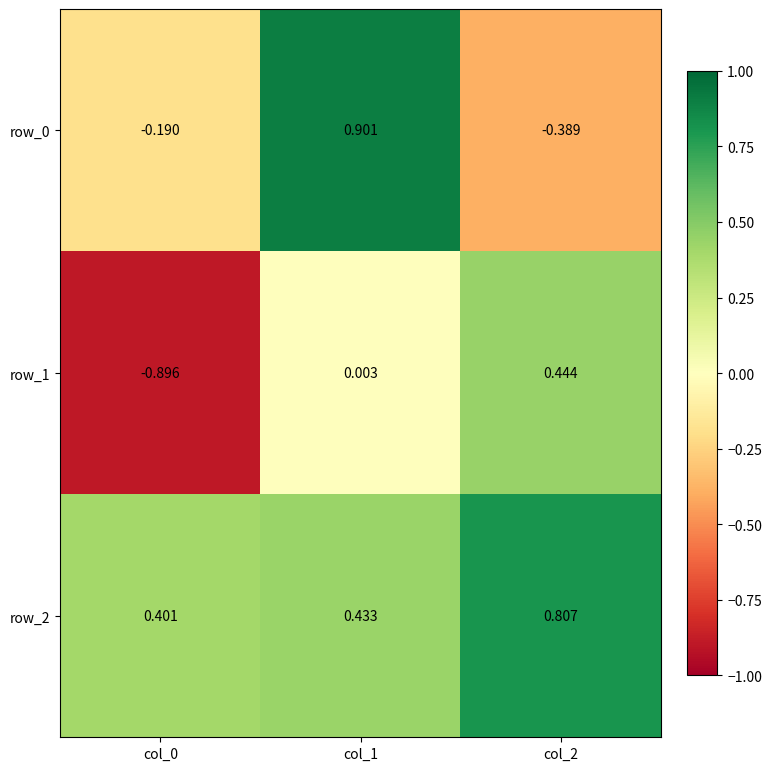

What is the average value of the row_0 series?

0.1